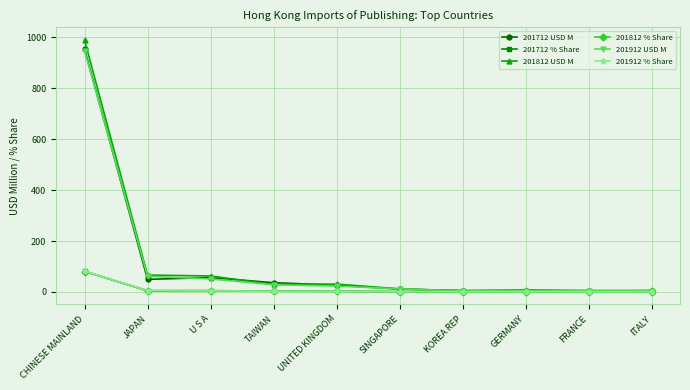

What is the label of the 6th point from the right?

UNITED KINGDOM